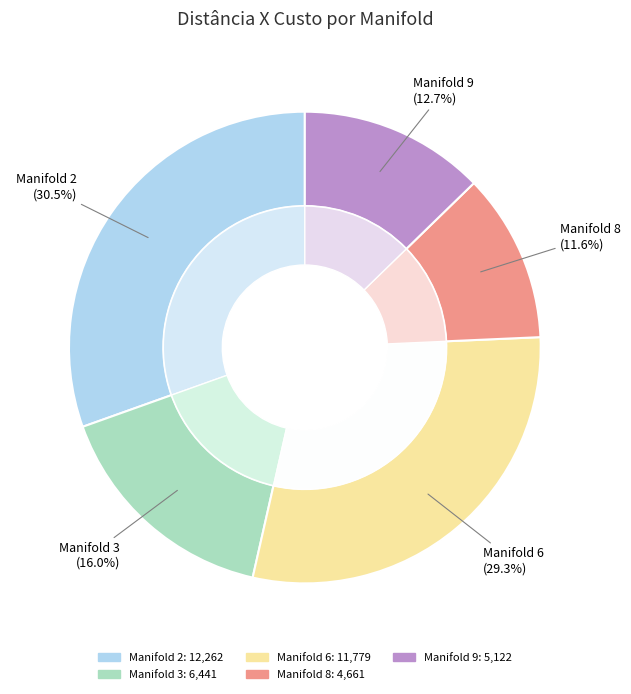

Is it true that Manifold 6 is 19% of the pie?

False